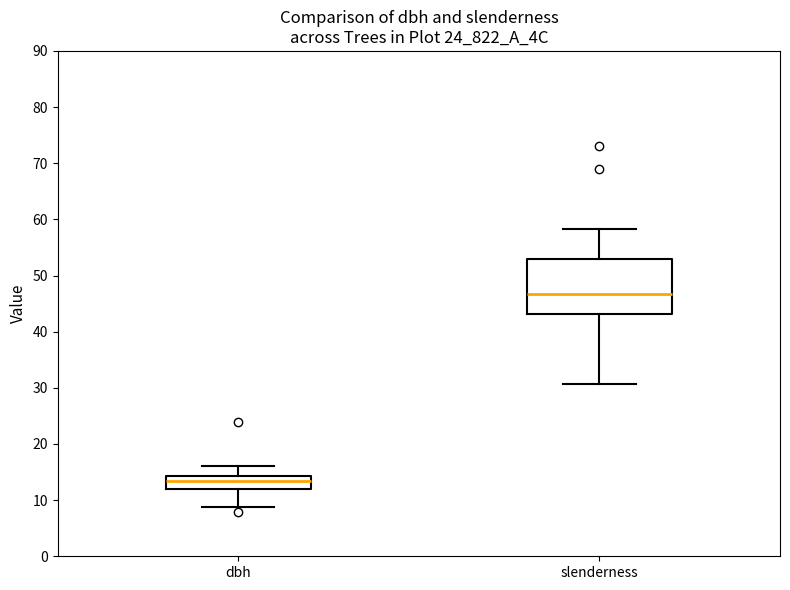

Reading left to right, transcribe this box plot: for each box, give where its median line is, the range the box spans, and where its two whiskers end, as read against the y-axis. The values are not printed on the chart, so give them approximately, as read against the axis.

dbh: median 13, box 12 to 14, whiskers 9 to 16
slenderness: median 47, box 43 to 53, whiskers 31 to 58